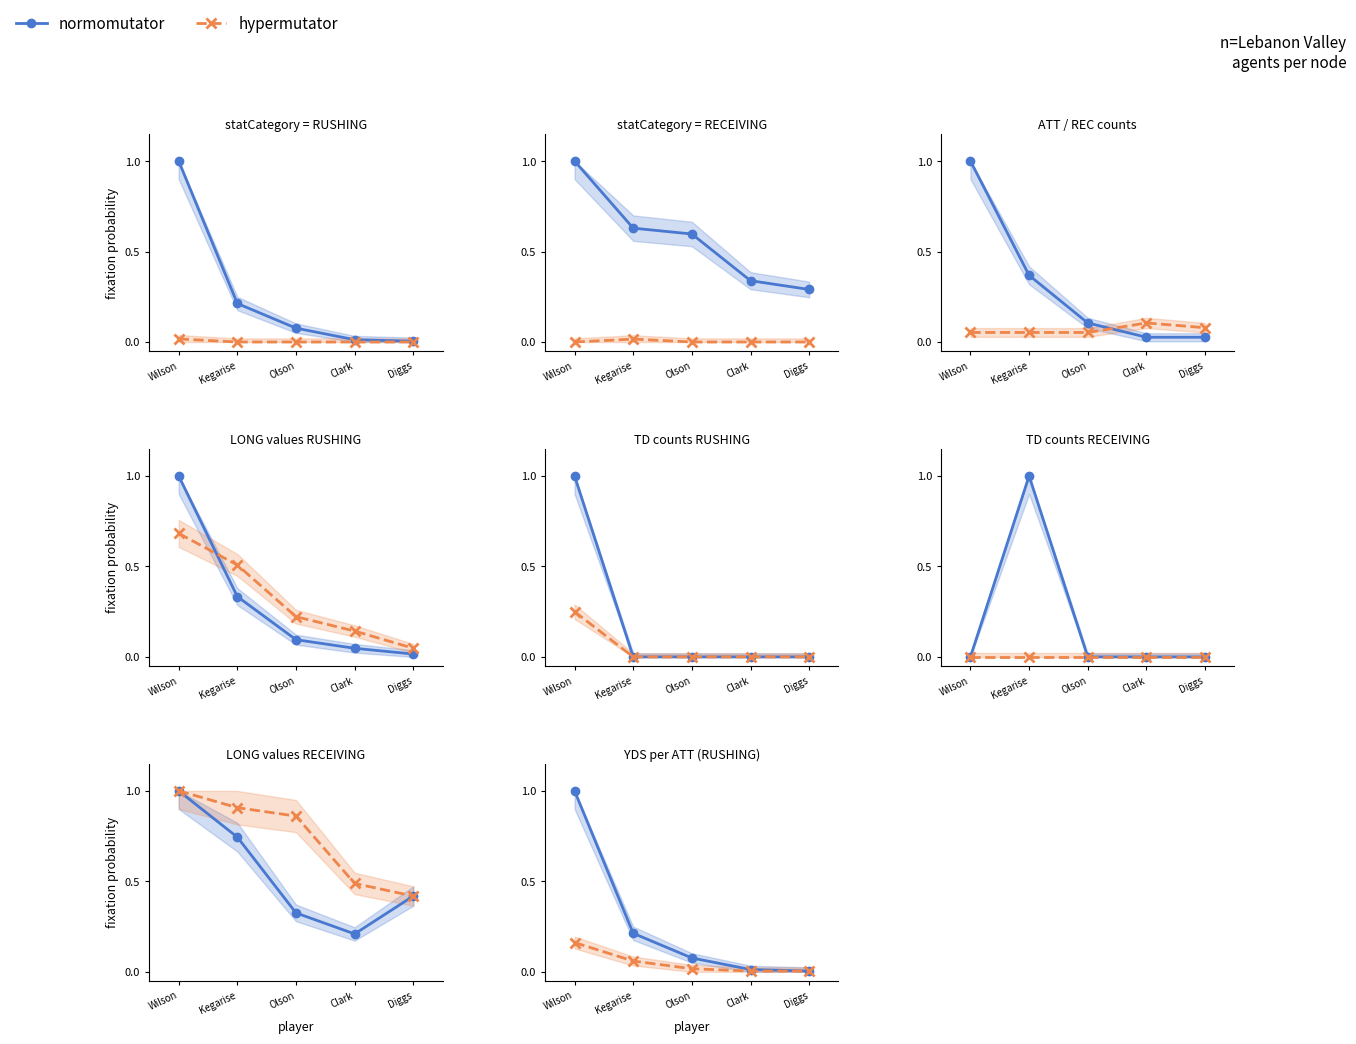

True or false: hypermutator has more than 2 interior local peaks.

False